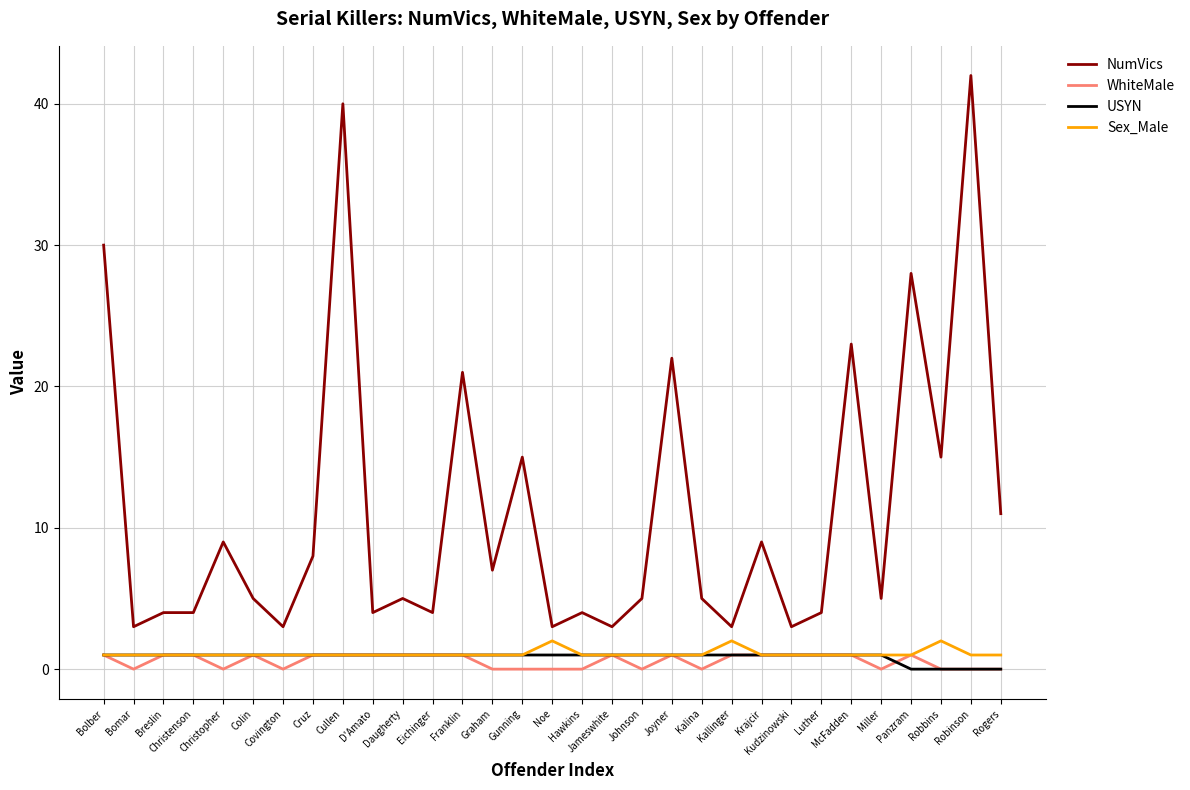

What is the difference between the maximum and second lowest values in the NumVics series?

39